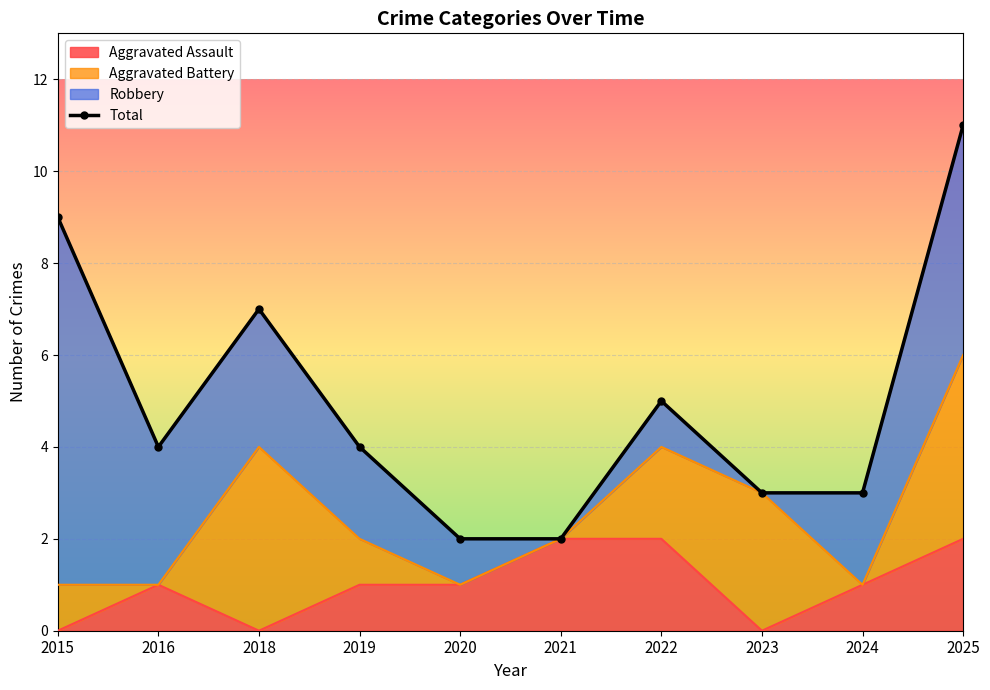

Where is the data nearest to the value 6?

2018